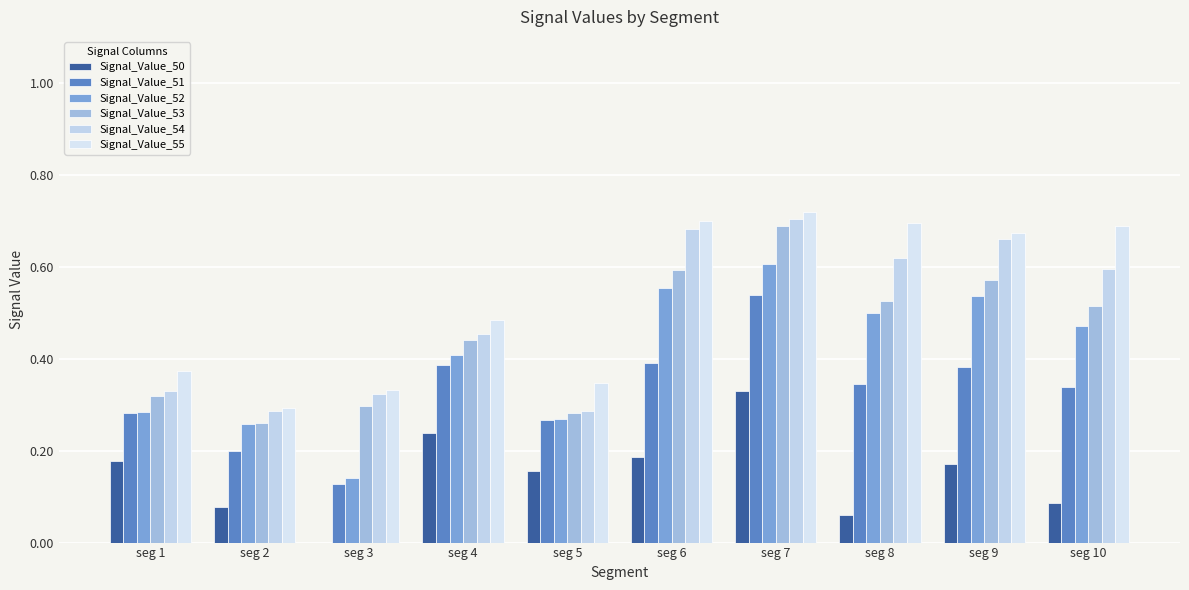

Count the Signal_Value_55 values in the range 0 to 1.

10